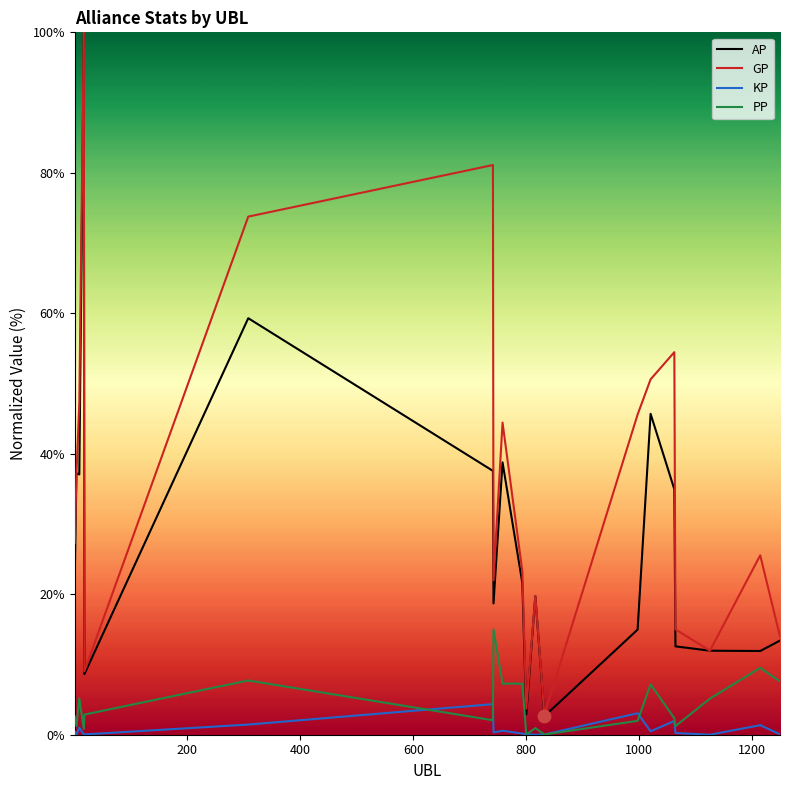

What are all the series names shown in the legend?

AP, GP, KP, PP